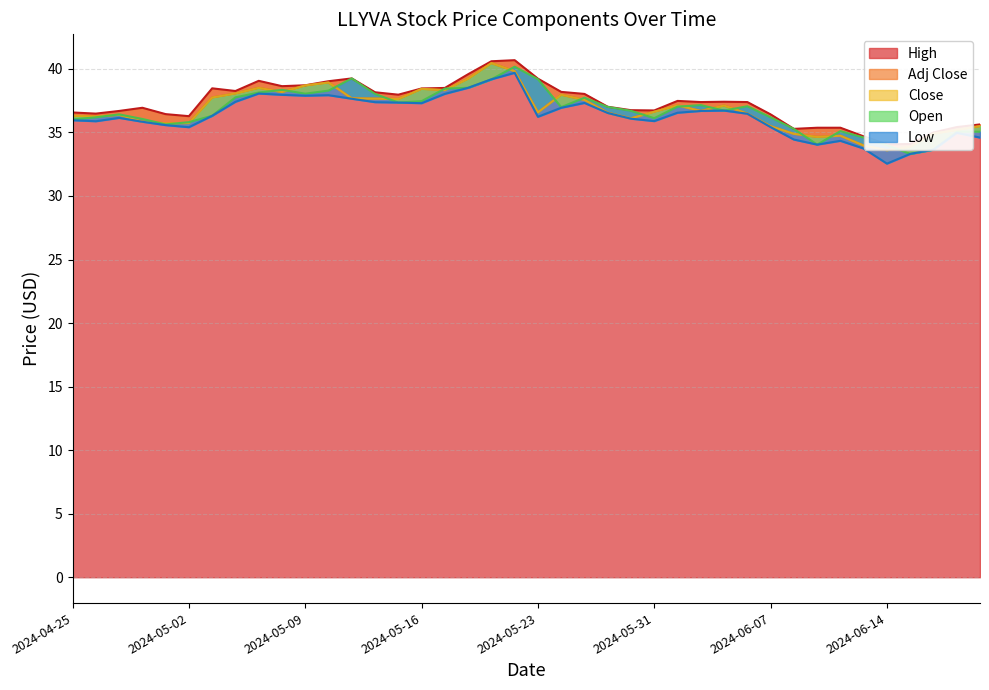

How many data points in Close are less than 36?

13